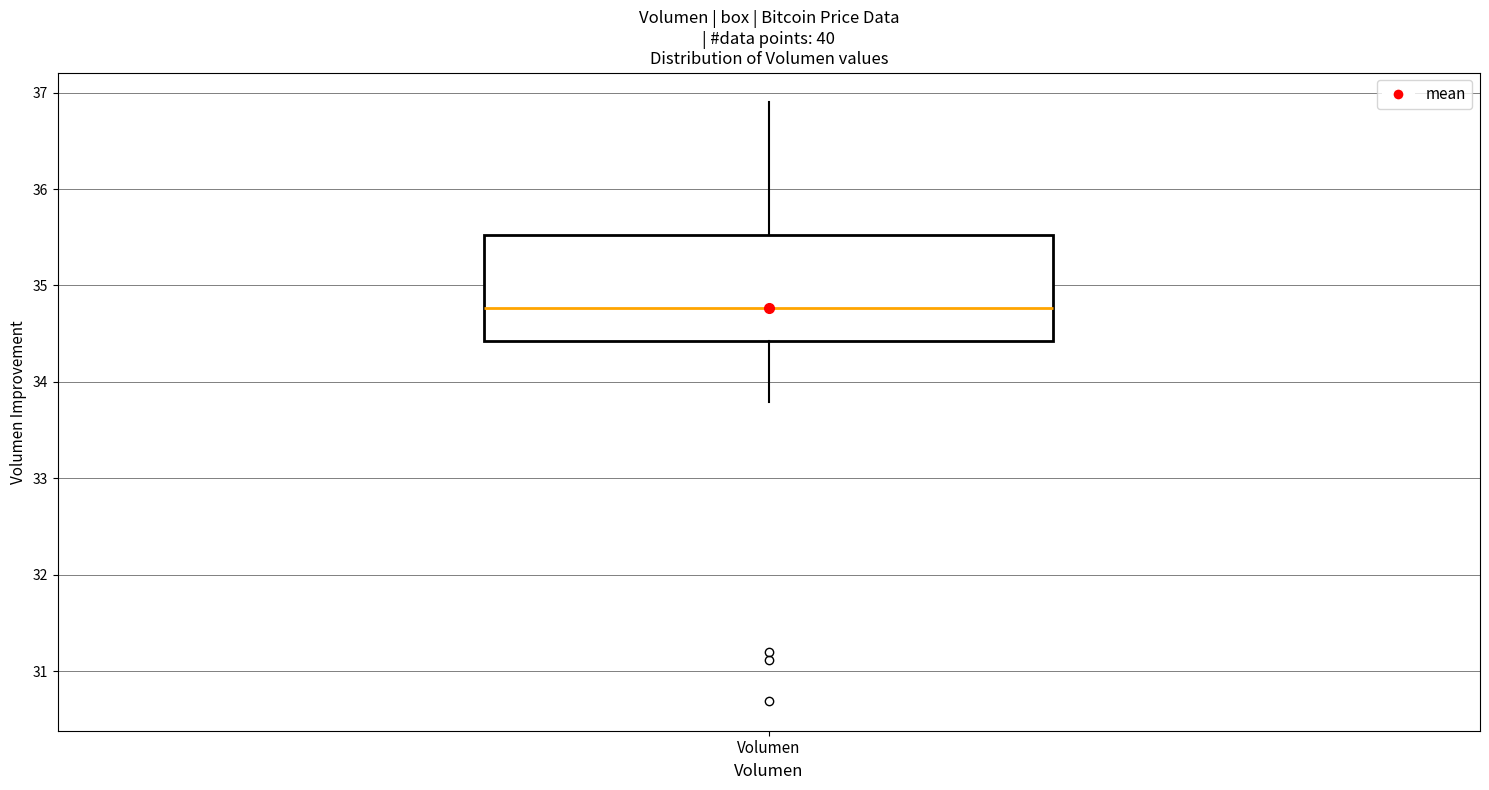

Transcribe this box plot: give where the median line is, the range the box spans, and where the two whiskers end, as read against the y-axis. The values are not printed on the chart, so give them approximately, as read against the axis.

median 34.8, box 34.4 to 35.5, whiskers 33.8 to 36.9